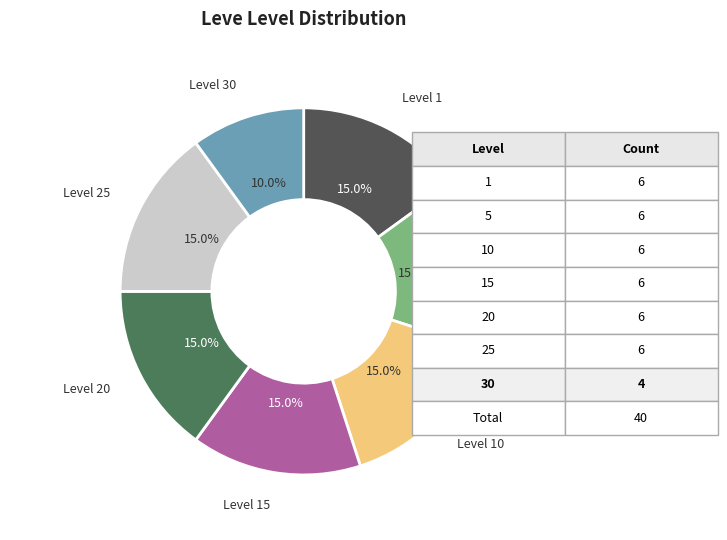

Is there any slice that represents more than half of the pie?

No